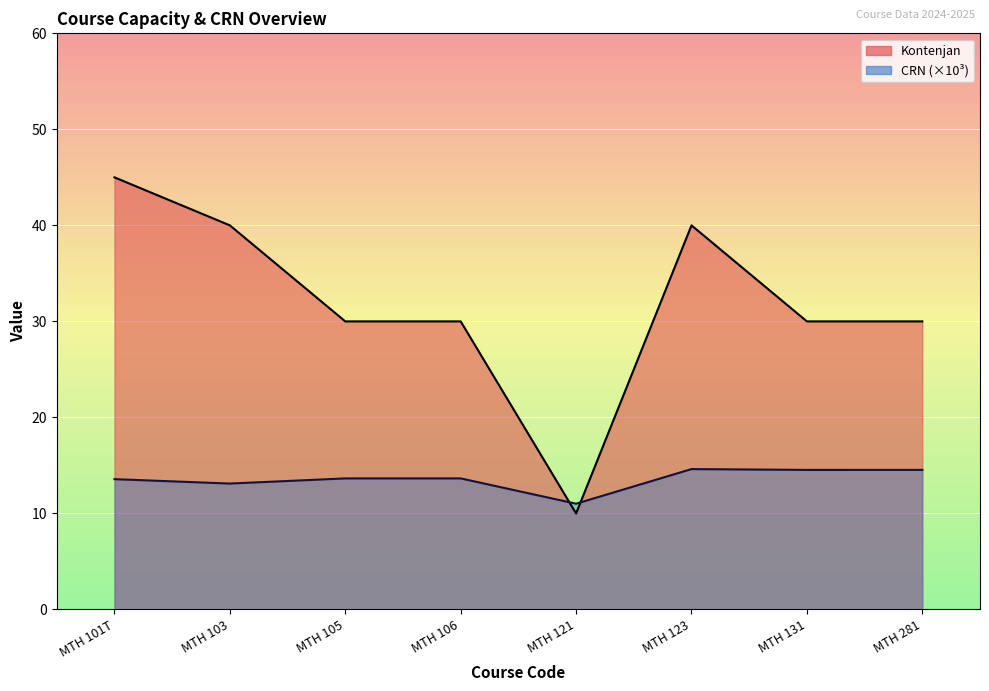

Where is Kontenjan nearest to the value 27?

MTH 105